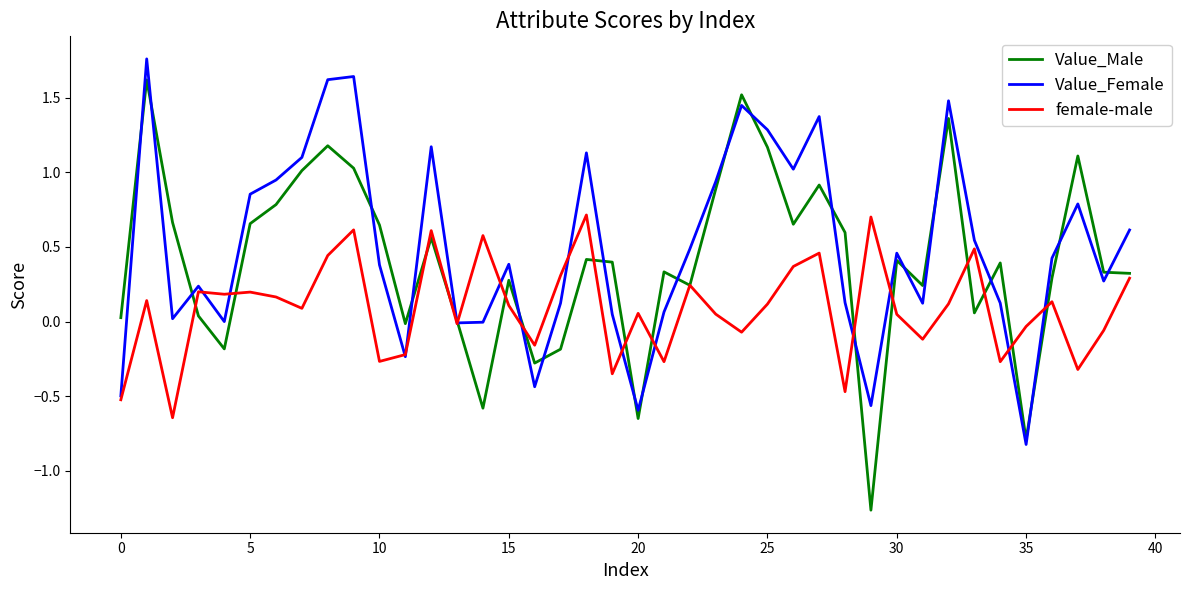

Rank the series by their maximum value, from highest to lowest.

Value_Female, Value_Male, female-male